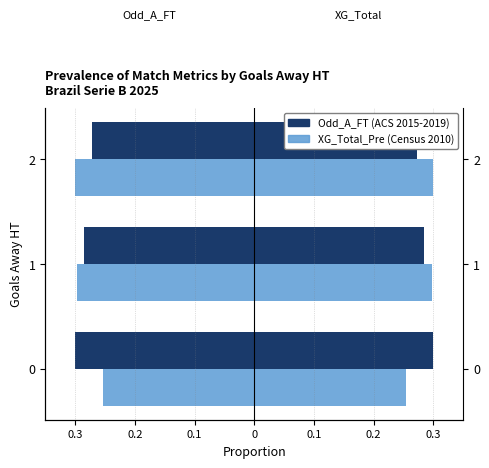

True or false: XG_Total_Pre (Census 2010) has a value of -0.2 at 1.

False